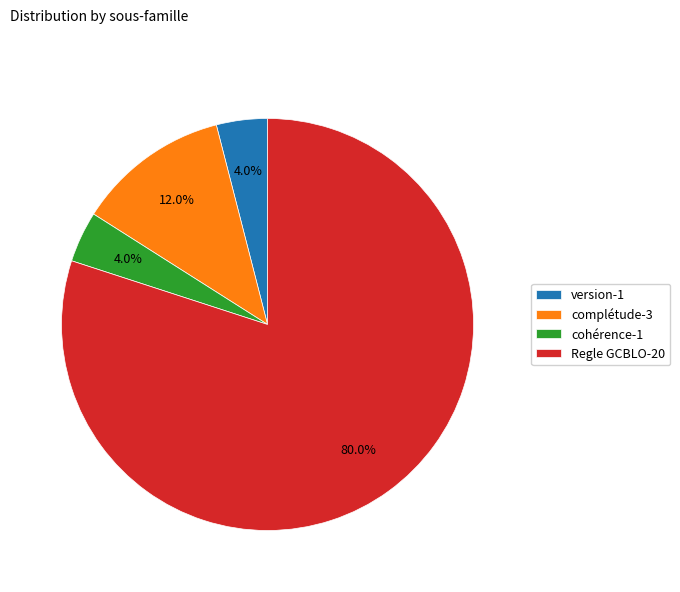

To the nearest percent, what is the average slice percentage?

25%